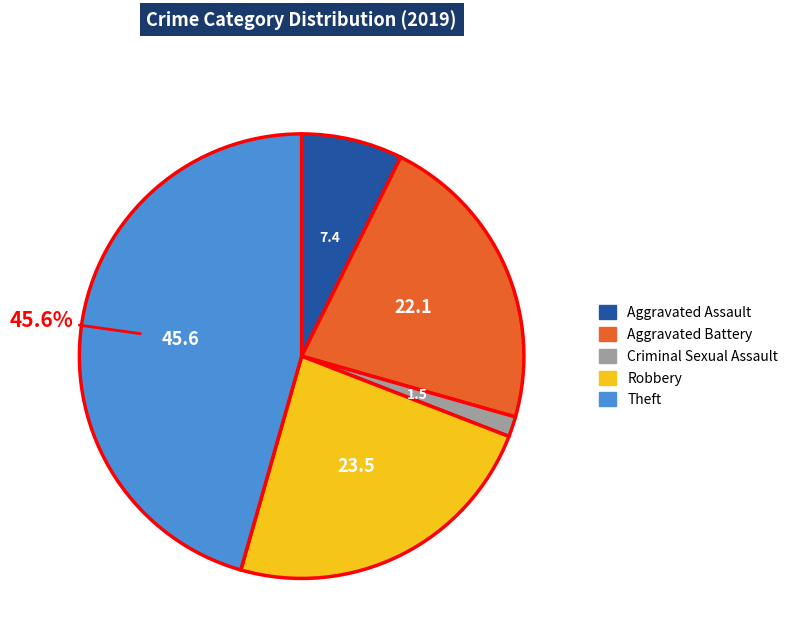

Is there a majority slice in this chart?

No